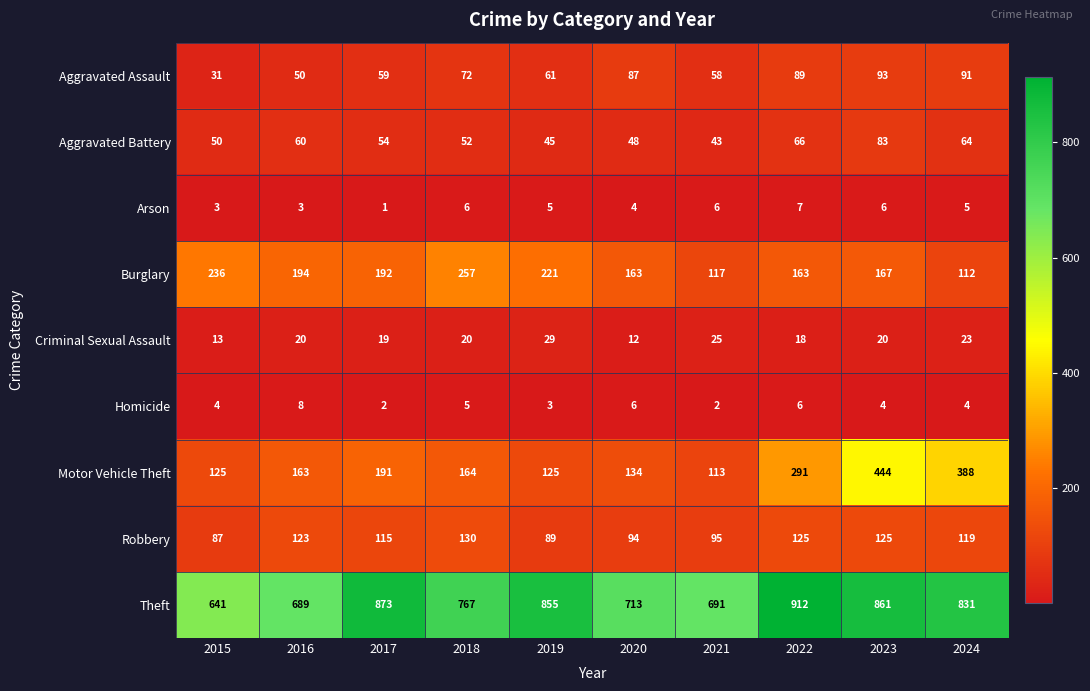

List the series in order of their peak value, highest first.

Theft, Motor Vehicle Theft, Burglary, Robbery, Aggravated Assault, Aggravated Battery, Criminal Sexual Assault, Homicide, Arson